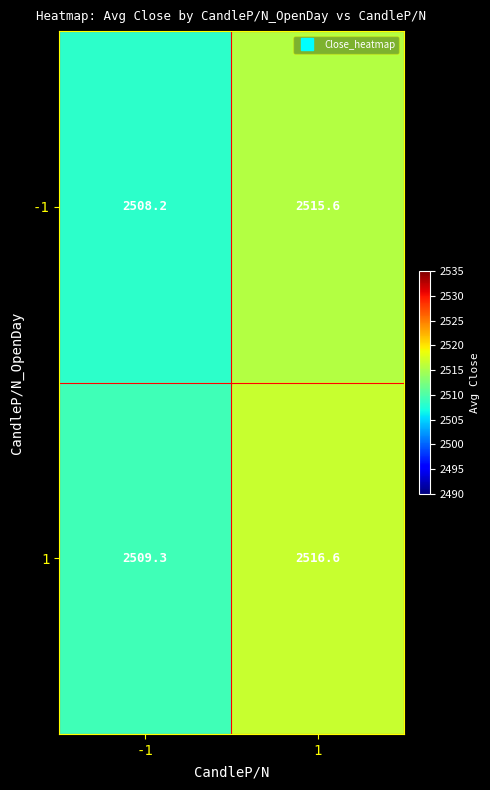

What is the difference between the -1 values at -1 and 1?

7.4